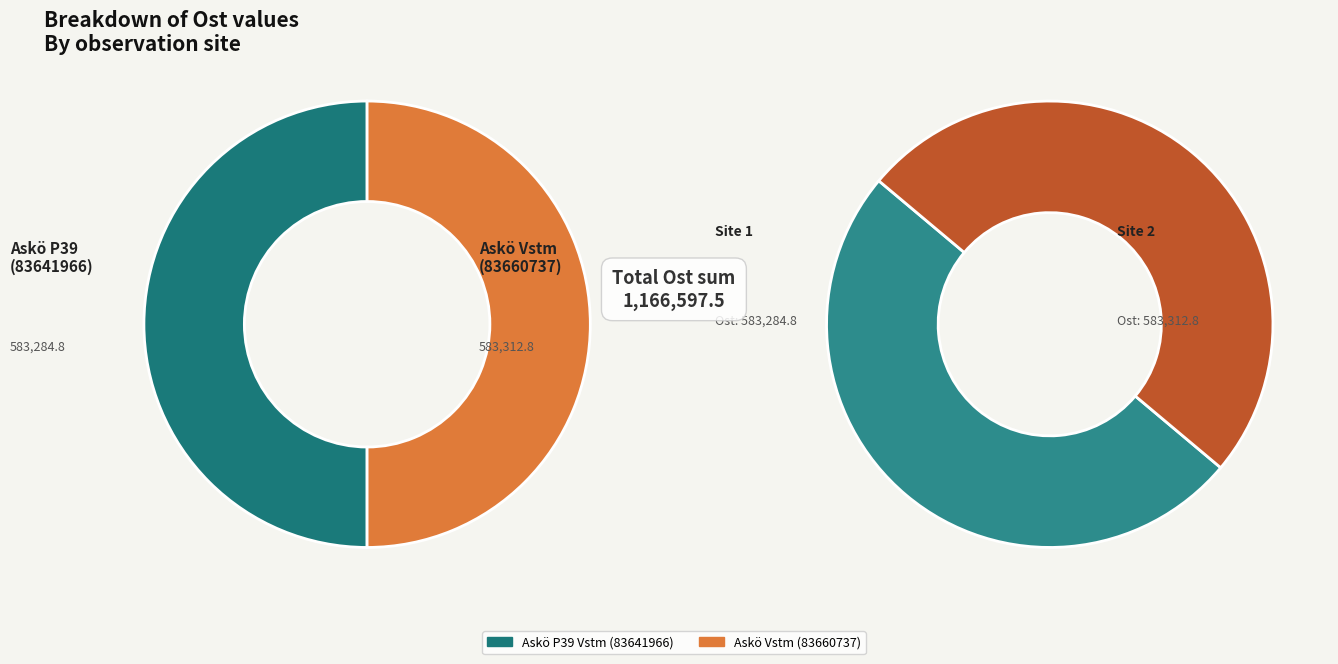

Does Askö P39 Vstm (83641966) represent more than half of the total?

No